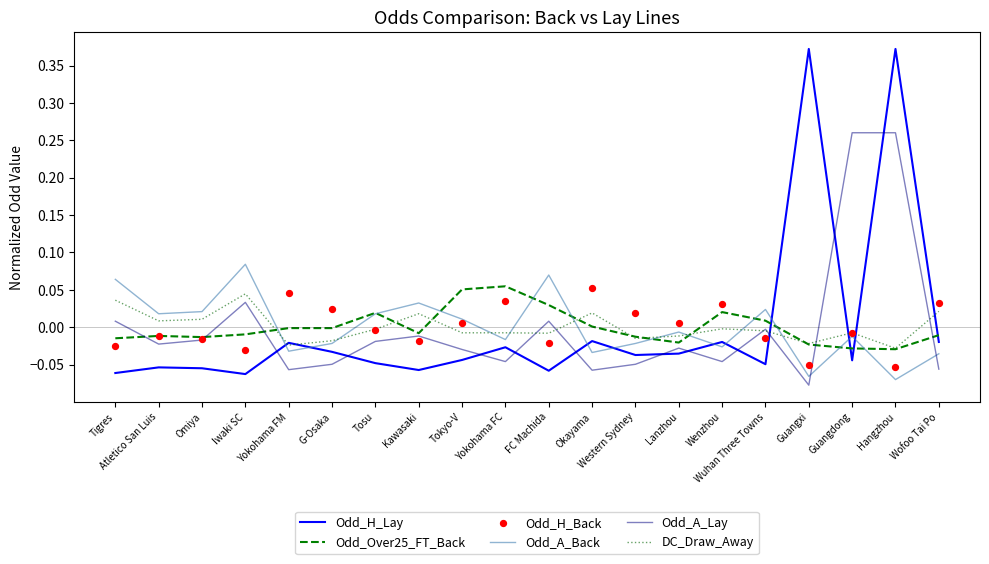

Is the value of Odd_H_Back at Hangzhou greater than the value of Odd_A_Back at Omiya?

No